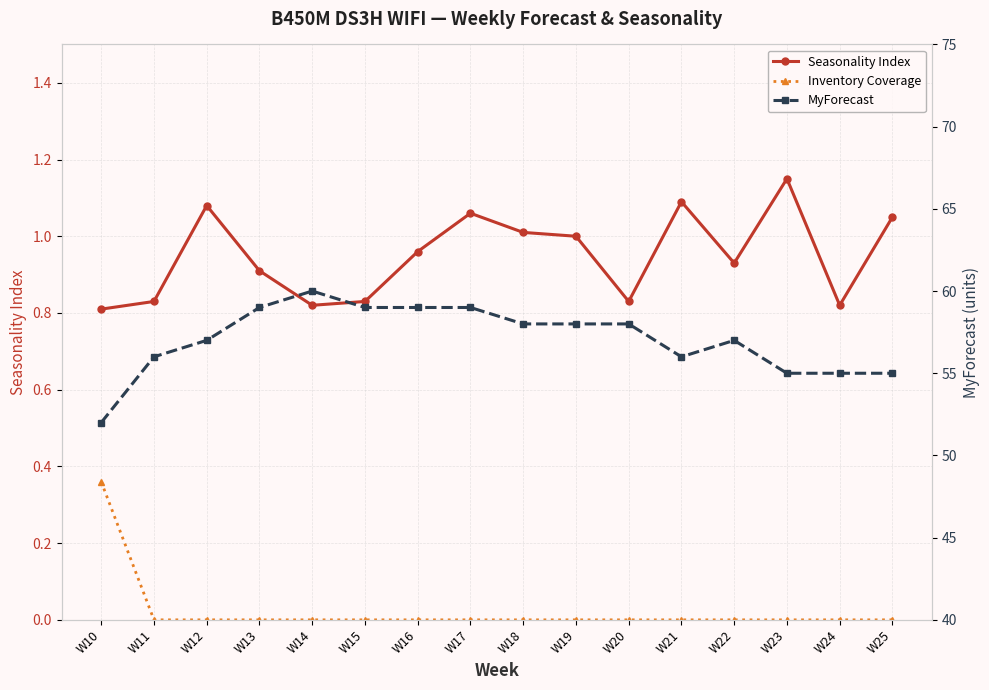

What are all the series names shown in the legend?

Seasonality Index, Inventory Coverage, MyForecast